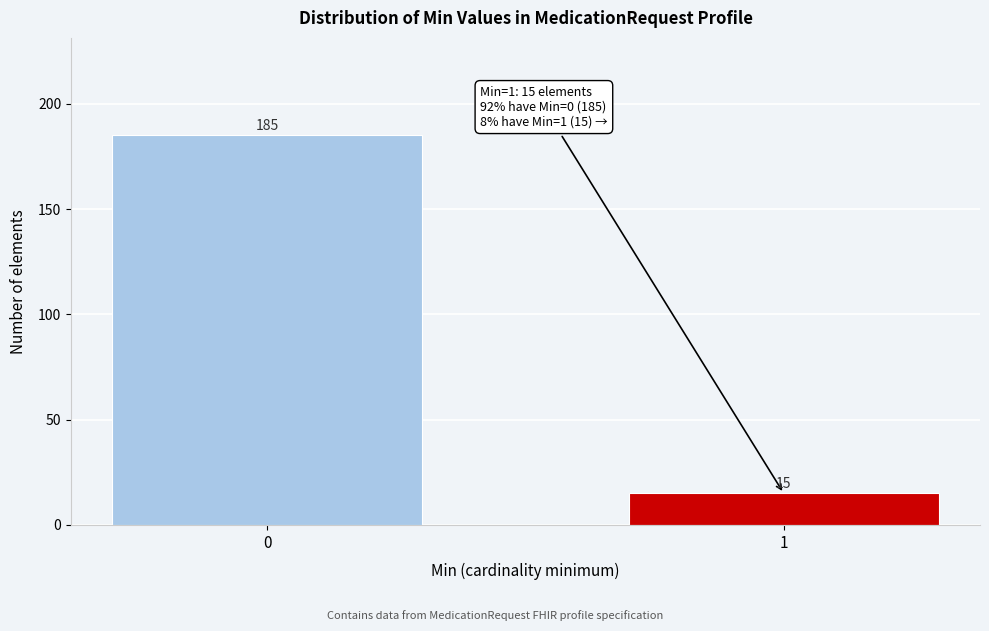

Reading left to right, what are all the values shown in this chart?

185	15